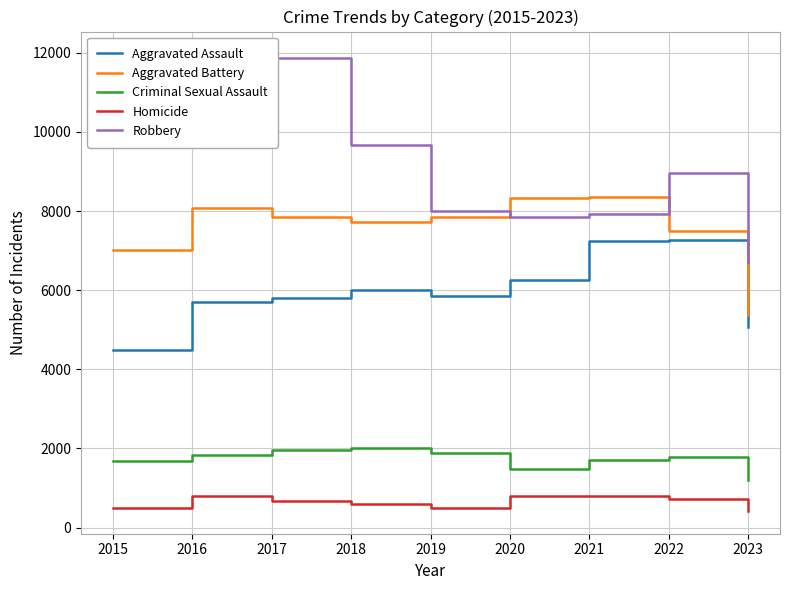

What is the lowest value of the Criminal Sexual Assault series?

1199